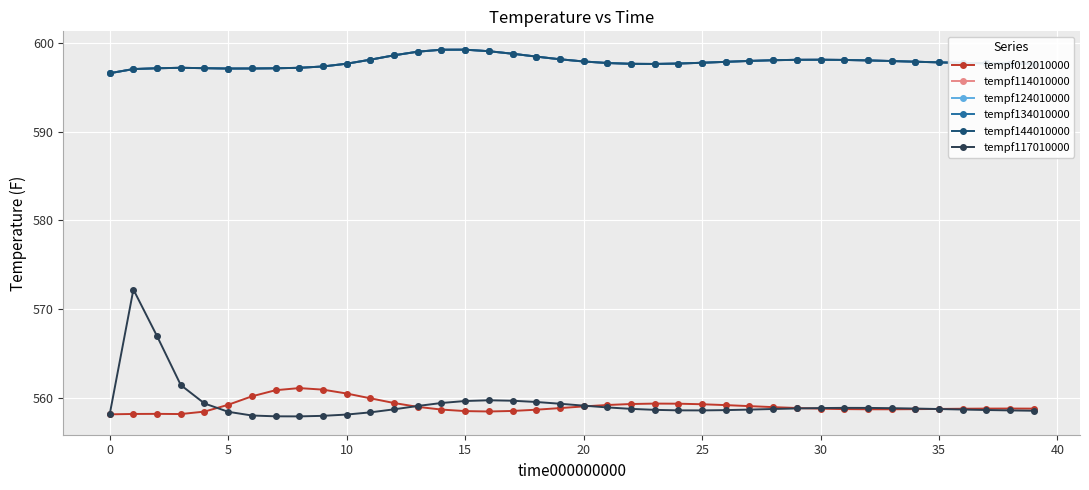

How many lines are shown in the chart?

6